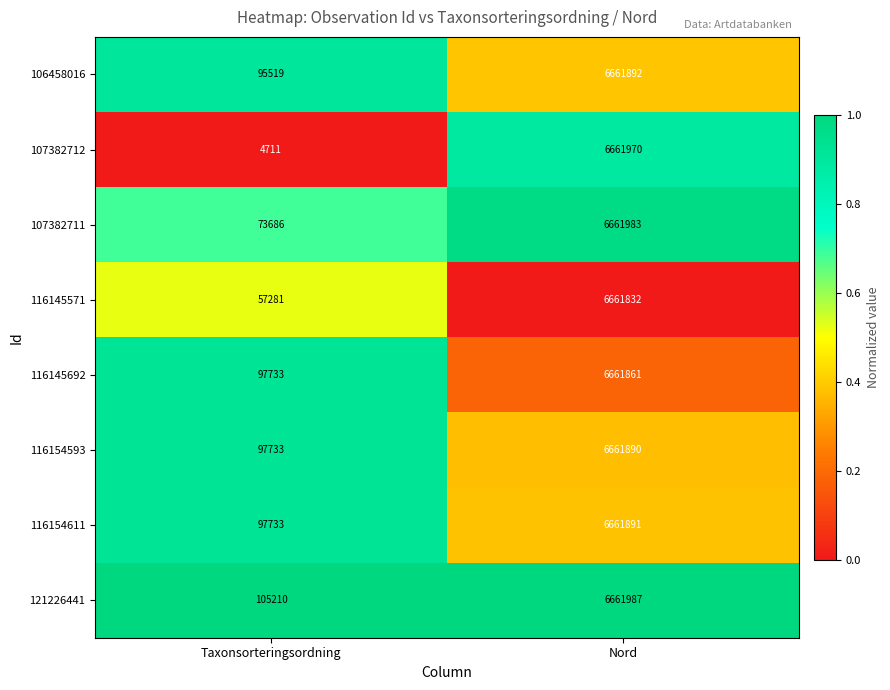

How many data points does each series have?

2